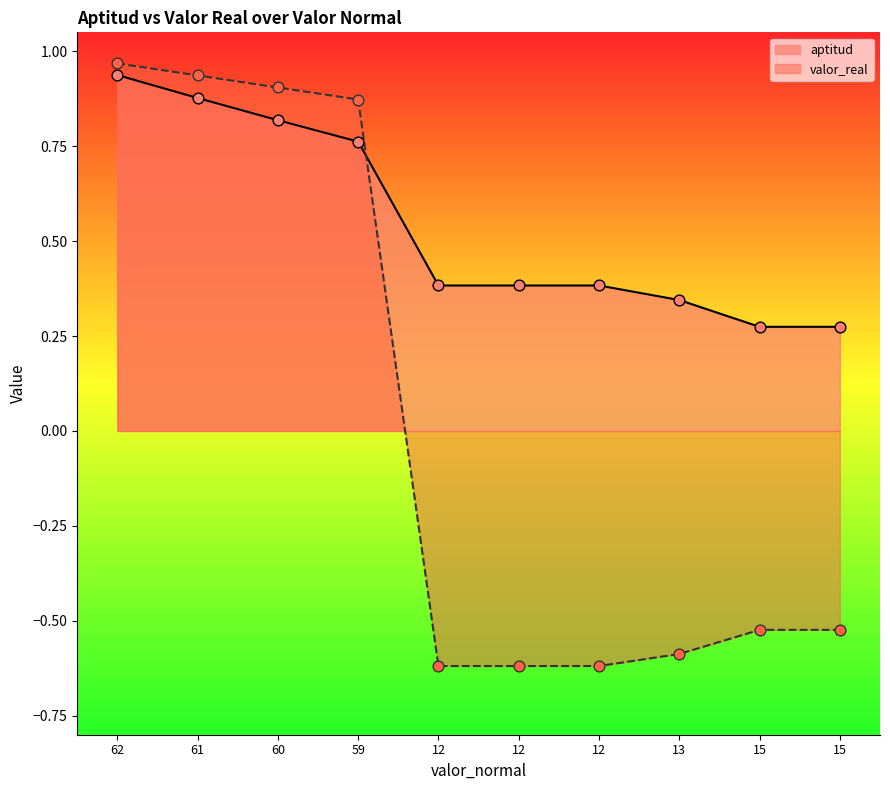

Which series has the largest total across all categories?

aptitud